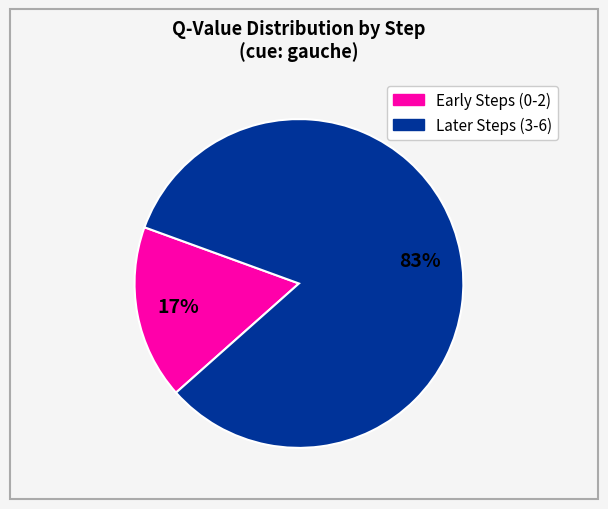

Does any single category account for the majority?

Yes